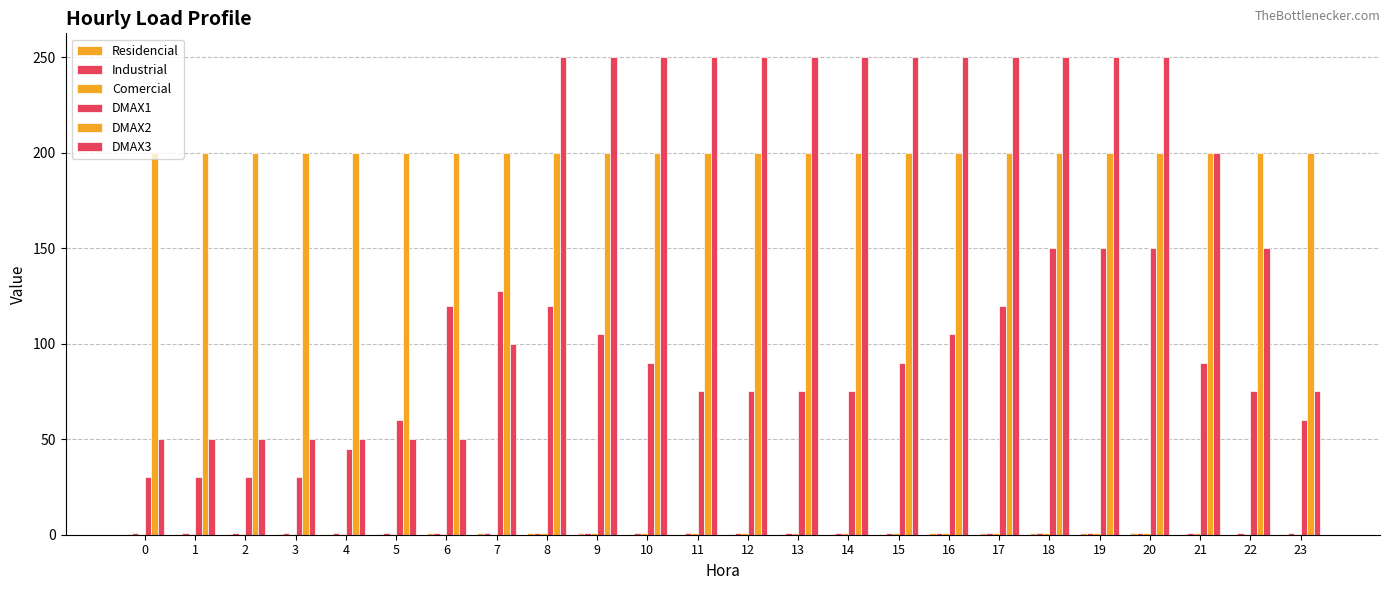

Reading right to left, what are all the values shown in this chart?

Residencial: 0.4	0.5	0.6	1.0	1.0	1.0	0.8	0.7	0.6	0.5	0.5	0.5	0.5	0.6	0.7	0.8	0.8	0.8	0.4	0.3	0.2	0.2	0.2	0.2
Industrial: 1.0	1.0	1.0	1.0	1.0	1.0	1.0	1.0	1.0	1.0	1.0	1.0	1.0	1.0	1.0	1.0	1.0	1.0	1.0	1.0	1.0	1.0	1.0	1.0
Comercial: 0.3	0.6	0.8	1.0	1.0	1.0	1.0	1.0	1.0	1.0	1.0	1.0	1.0	1.0	1.0	1.0	0.4	0.2	0.2	0.2	0.2	0.2	0.2	0.2
DMAX1: 60.0	75.0	90.0	150.0	150.0	150.0	120.0	105.0	90.0	75.0	75.0	75.0	75.0	90.0	105.0	120.0	127.5	120.0	60.0	45.0	30.0	30.0	30.0	30.0
DMAX2: 200.0	200.0	200.0	200.0	200.0	200.0	200.0	200.0	200.0	200.0	200.0	200.0	200.0	200.0	200.0	200.0	200.0	200.0	200.0	200.0	200.0	200.0	200.0	200.0
DMAX3: 75.0	150.0	200.0	250.0	250.0	250.0	250.0	250.0	250.0	250.0	250.0	250.0	250.0	250.0	250.0	250.0	100.0	50.0	50.0	50.0	50.0	50.0	50.0	50.0